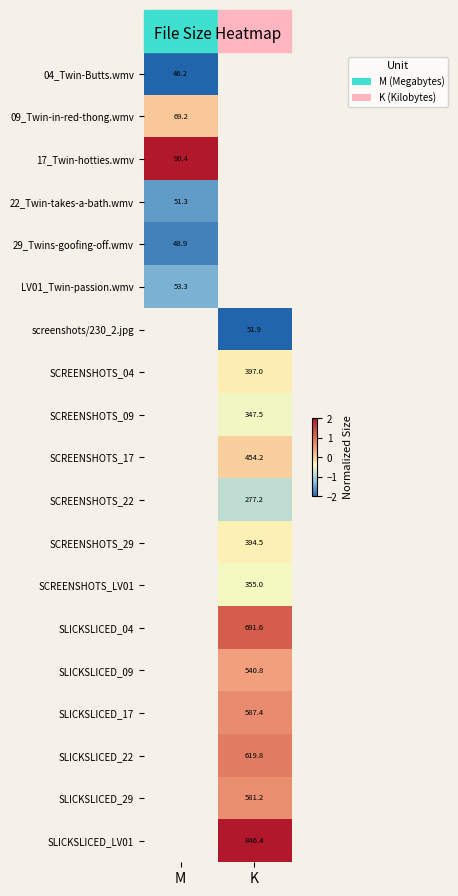

At how many categories does at least one series exceed 0?

2